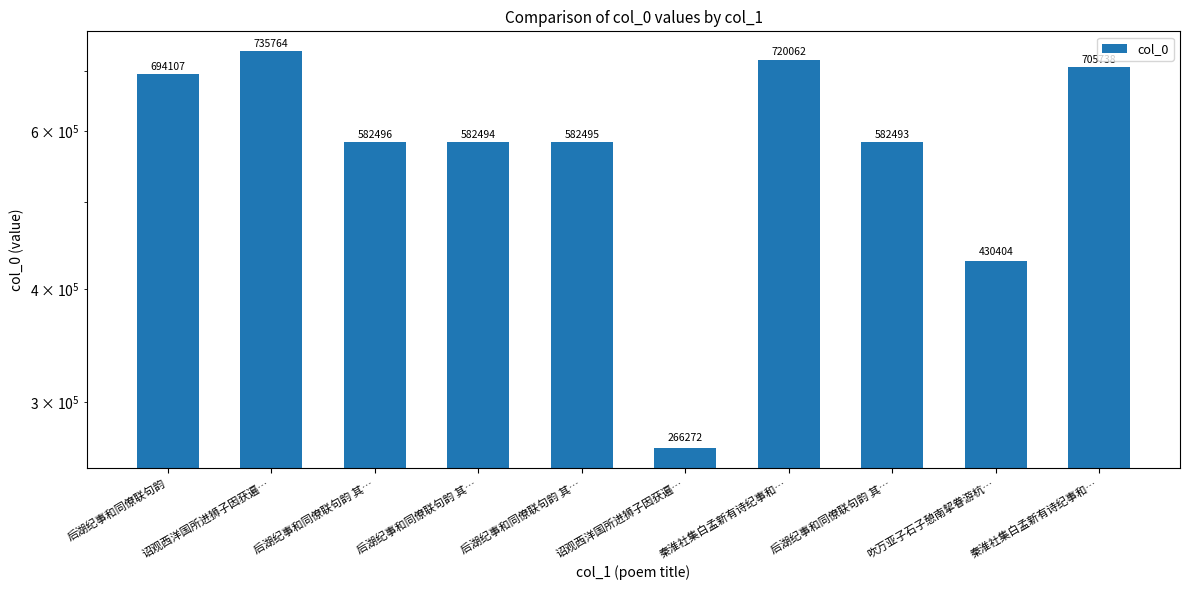

The value at 诏观西洋国所进狮子因获遍… is 735764. True or false?

True